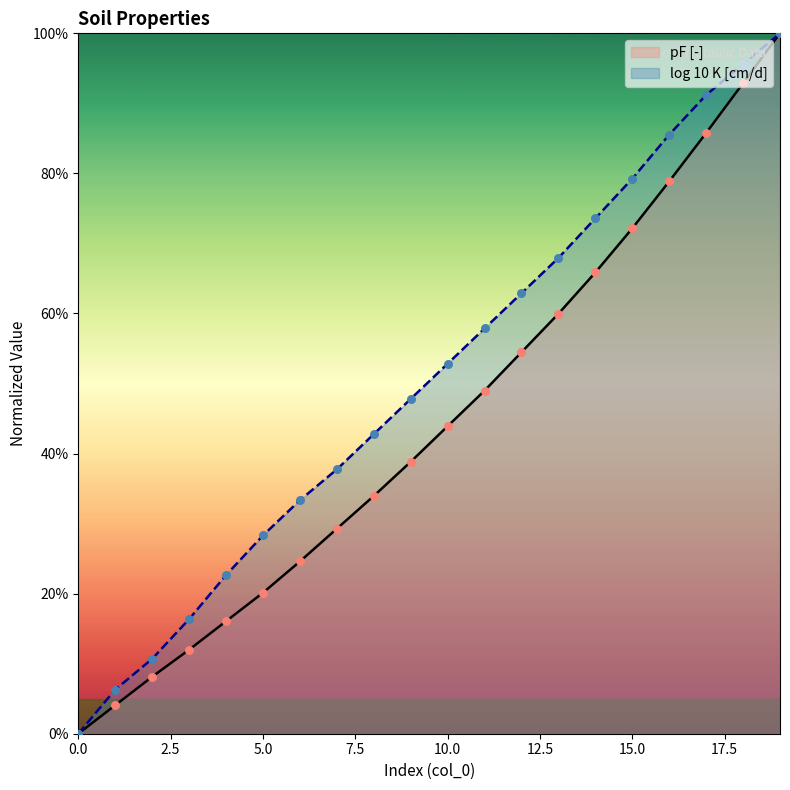

What are all the series names shown in the legend?

pF [-], log 10 K [cm/d]